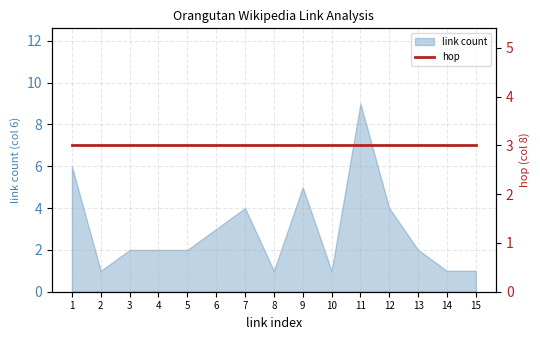

What is the maximum value shown in the chart?

9